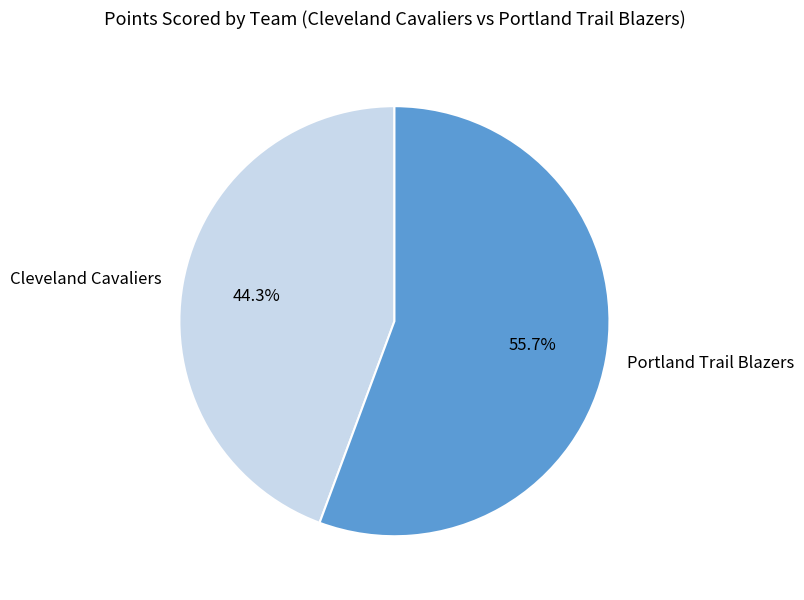

Between Portland Trail Blazers and Cleveland Cavaliers, which is larger?

Portland Trail Blazers